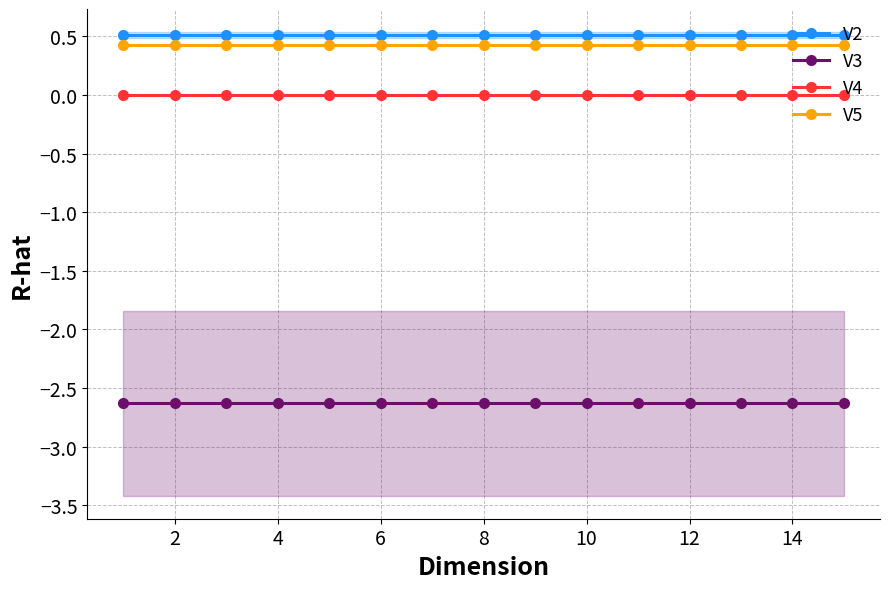

True or false: V2 and V5 intersect in this chart.

False